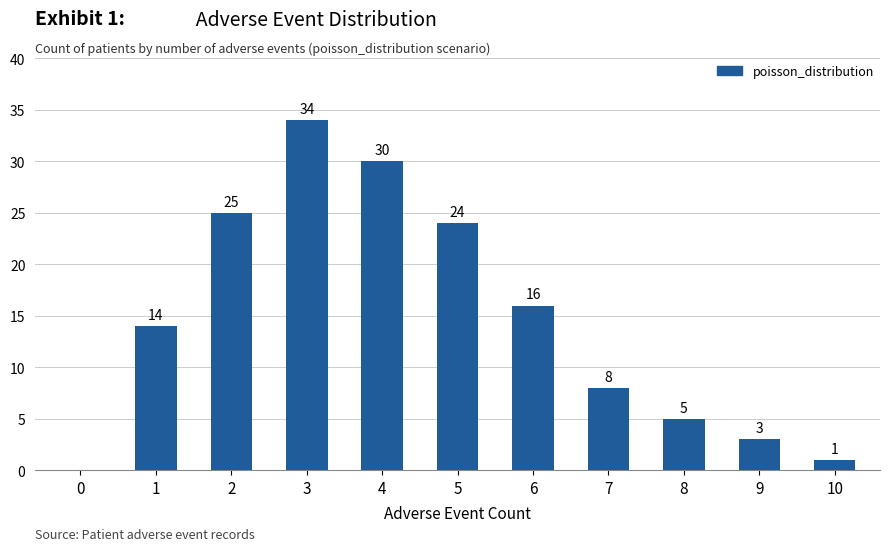

Reading left to right, list all the values displayed in this chart.

0=0	1=14	2=25	3=34	4=30	5=24	6=16	7=8	8=5	9=3	10=1